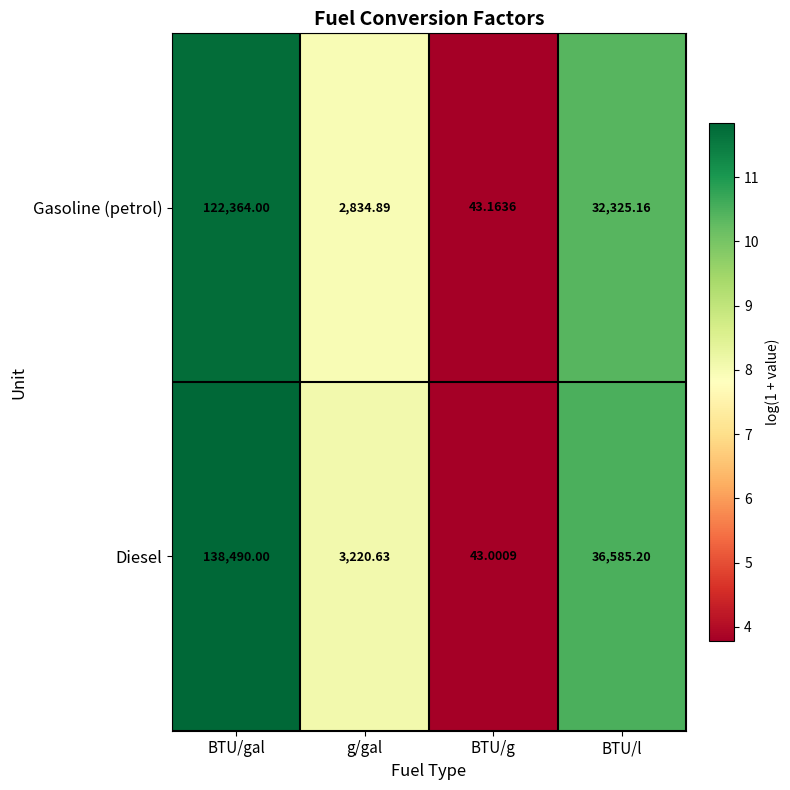

Is the value of Diesel at BTU/l greater than the value of Gasoline (petrol) at BTU/gal?

No